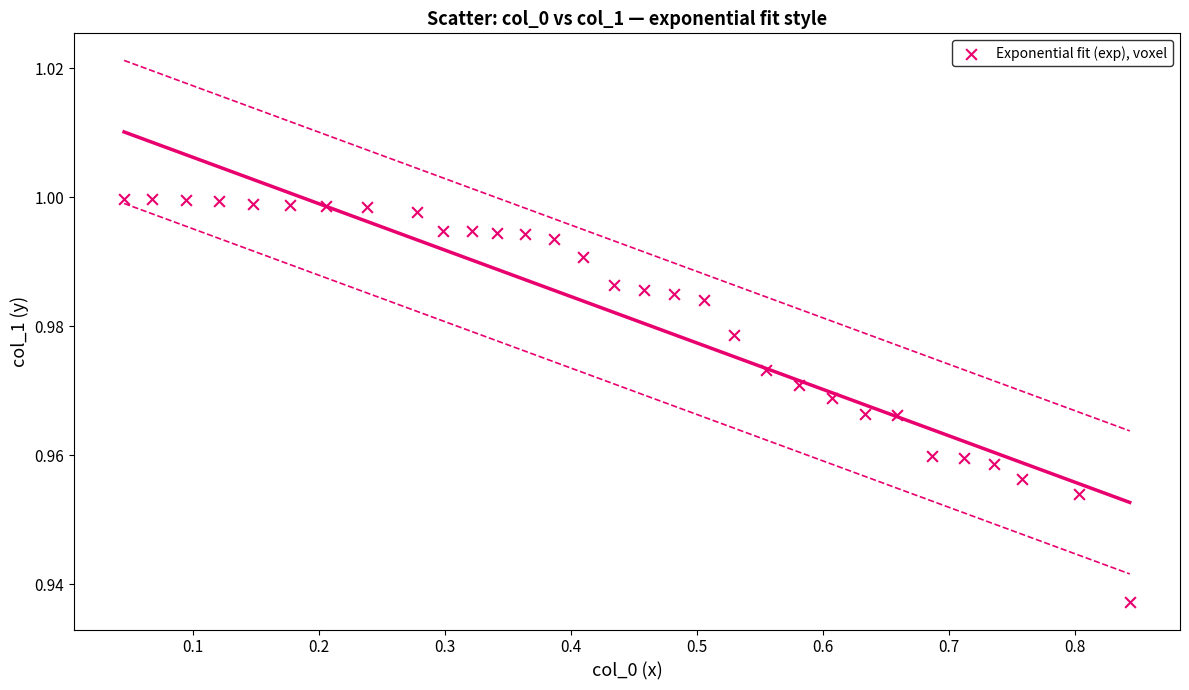

What is the range of X values (max minus min)?

0.8